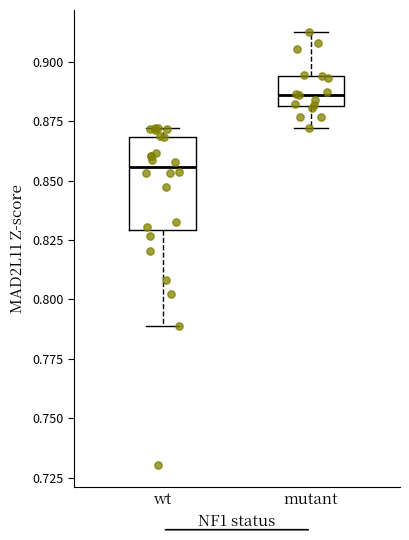

Which box is the tallest, from its lower edge to its upper edge?

wt